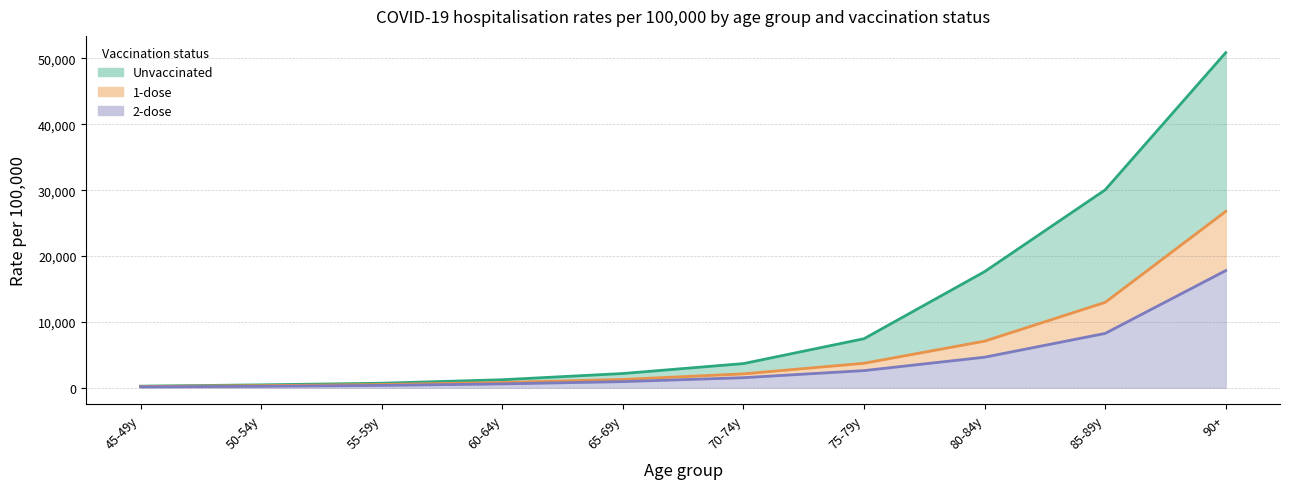

List the series in order of their overall mean, highest first.

Unvaccinated, 1-dose, 2-dose